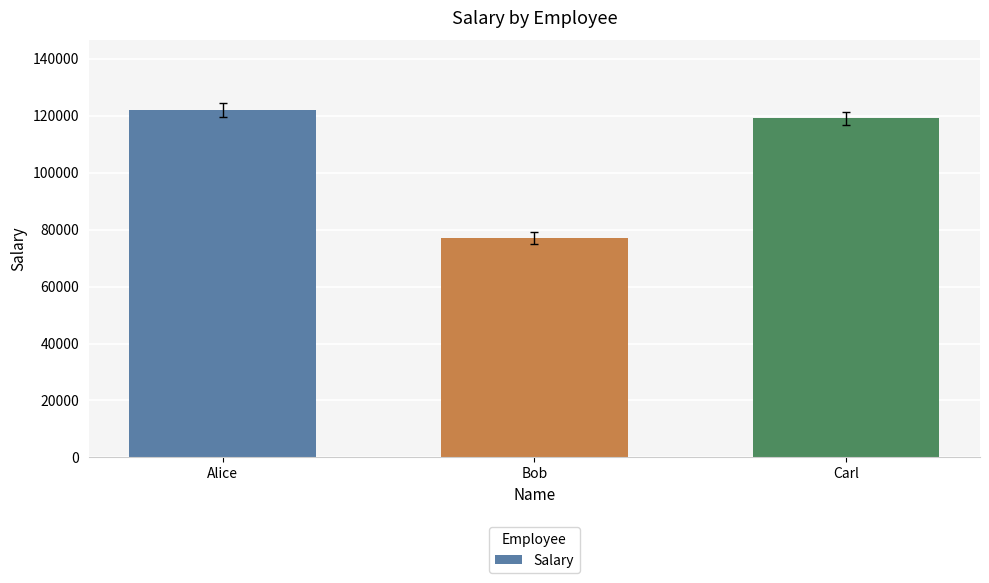

List the labels in order of value, smallest first.

Bob, Carl, Alice